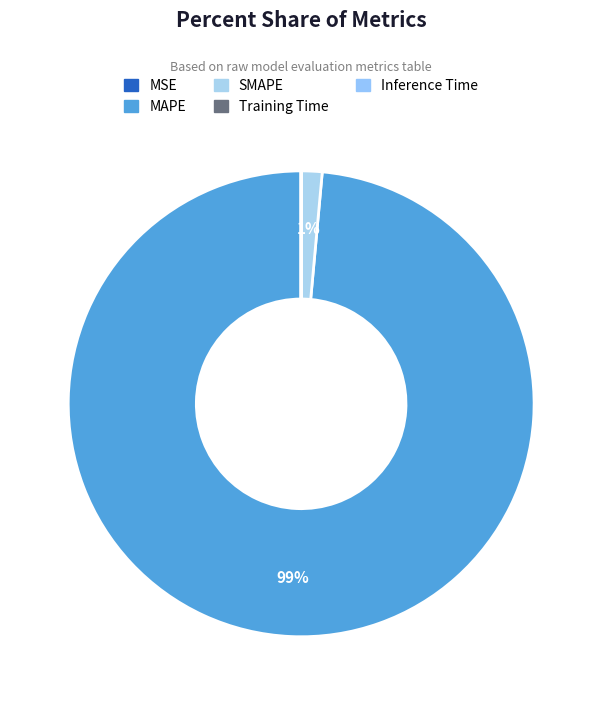

Rank the categories by value from highest to lowest.

MAPE, SMAPE, Inference Time, Training Time, MSE